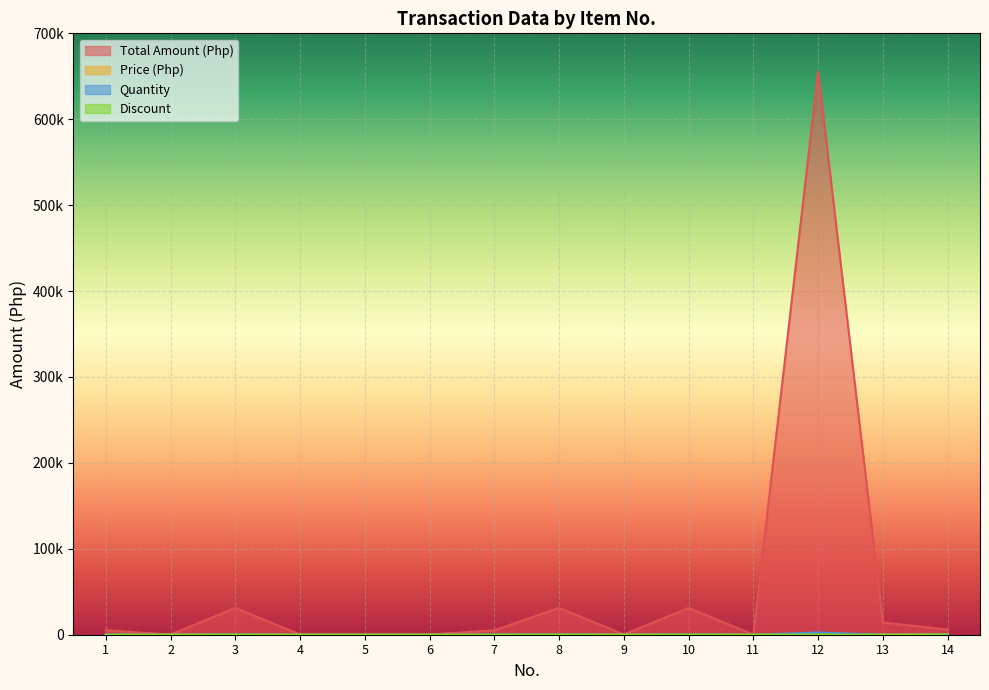

What is the value of the Quantity point at the 4th from the left?

25.0